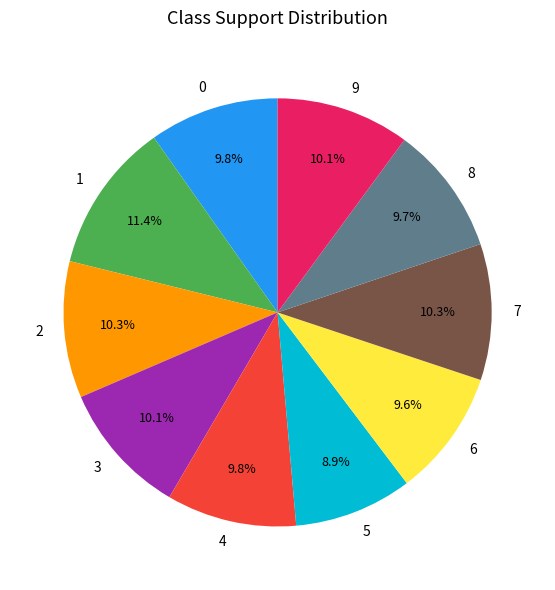

Do 7 and 1 together represent more than half of the pie?

No